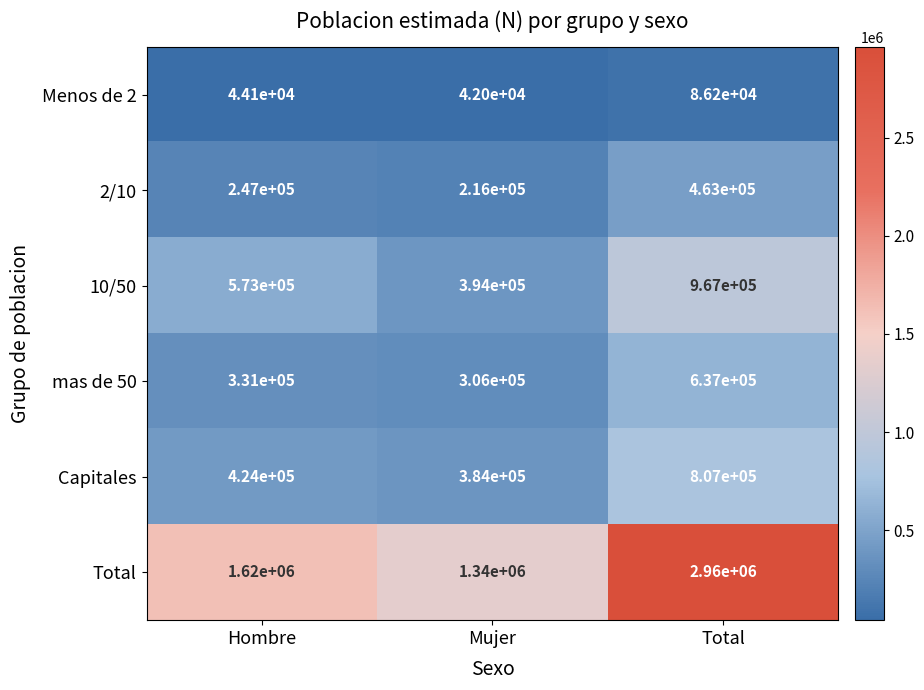

List the series in order of their peak value, highest first.

Total, 10/50, Capitales, mas de 50, 2/10, Menos de 2